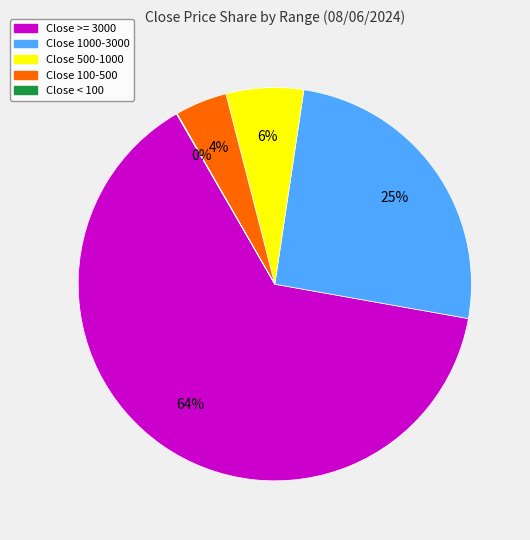

To the nearest percent, what is the average slice percentage?

20%